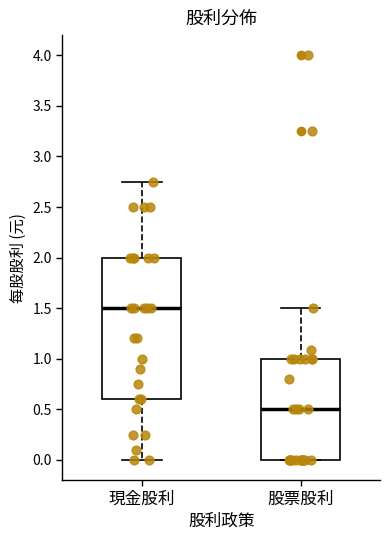

Where does the lower whisker of the box for 現金股利 end on the y-axis? The values are not printed on the chart, so give them approximately, as read against the axis.

0.00